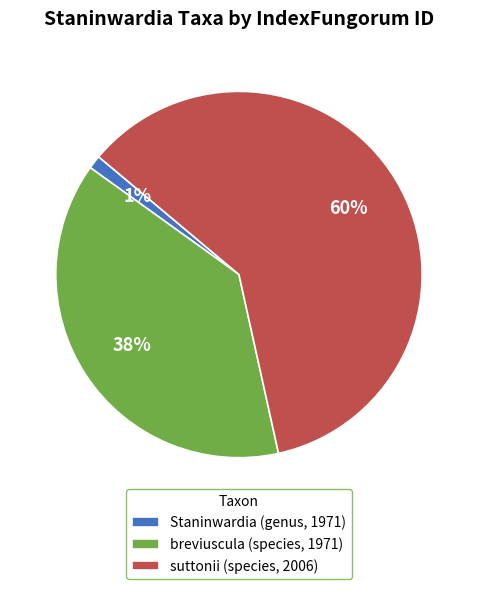

Do suttonii (species, 2006) and Staninwardia (genus, 1971) together represent more than half of the pie?

Yes